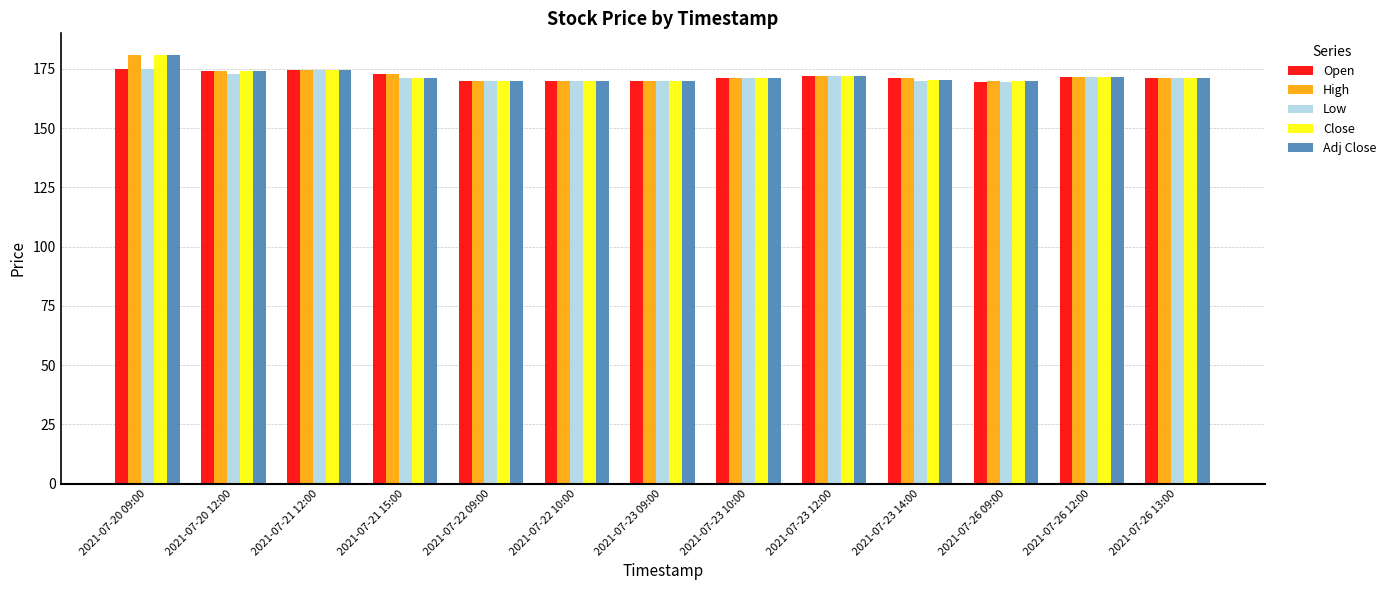

What is the label of the 2nd bar from the right?

2021-07-26 12:00